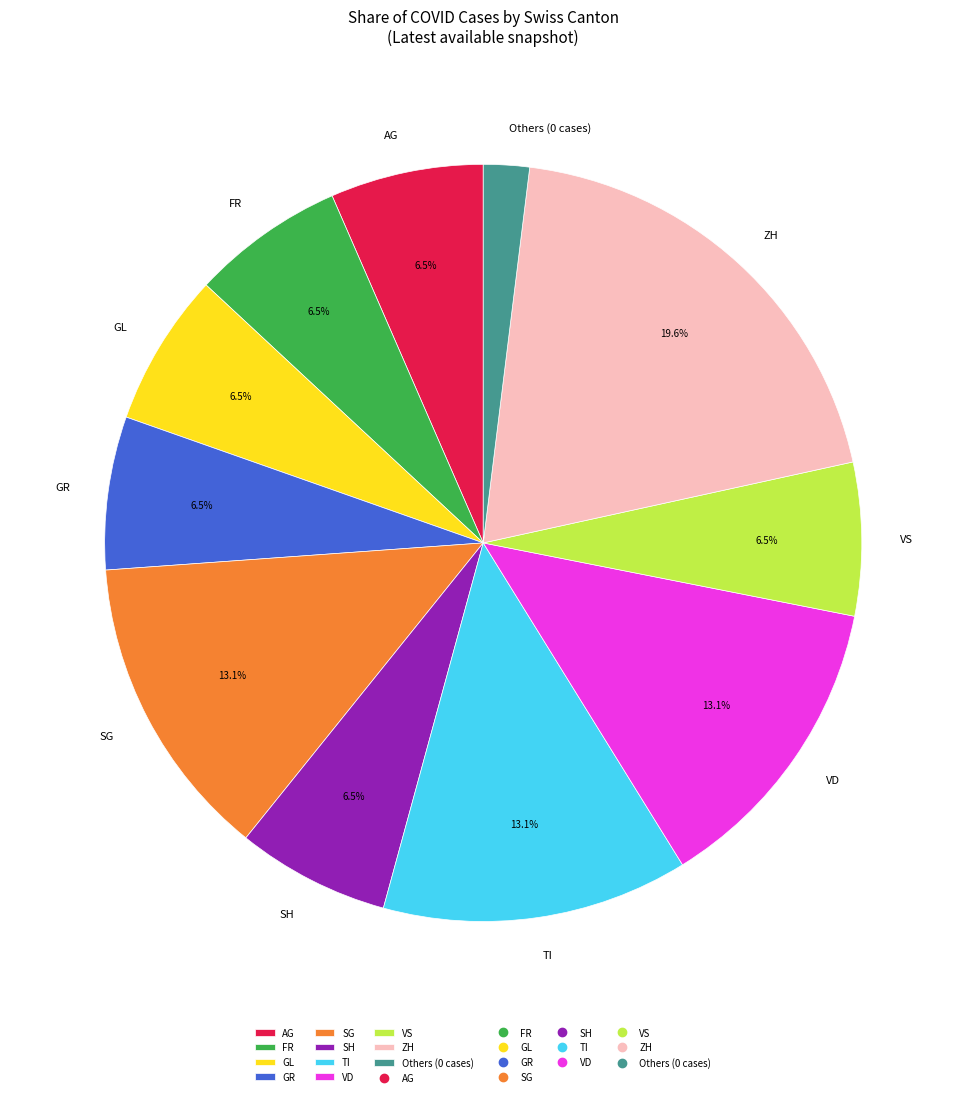

What portion of the pie excludes GL?

93.5%